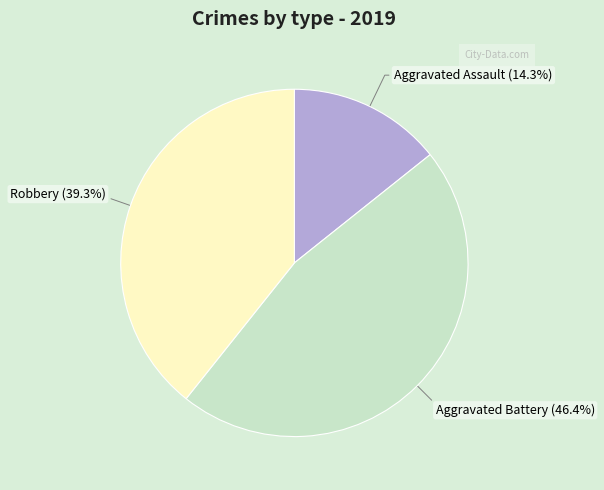

True or false: Aggravated Battery accounts for 39% of the total.

False